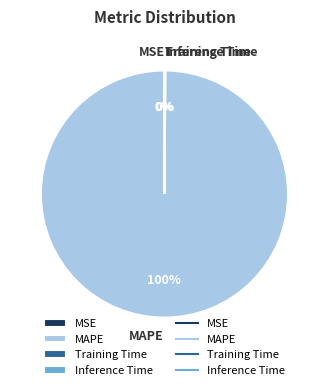

Is it true that MAPE is 100% of the pie?

True